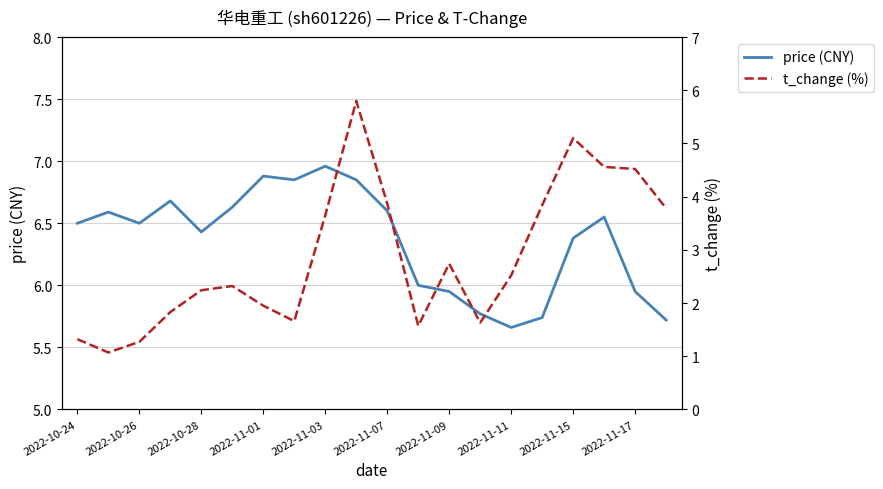

True or false: price (CNY) has a value of 9.0 at 2022-10-24.

False